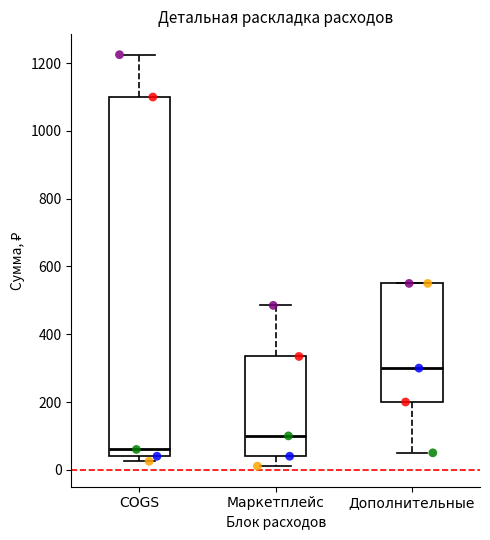

Reading left to right, transcribe this box plot: for each box, give where its median line is, the range the box spans, and where its two whiskers end, as read against the y-axis. The values are not printed on the chart, so give them approximately, as read against the axis.

COGS: median 60, box 40 to 1100, whiskers 20 to 1220
Маркетплейс: median 100, box 40 to 340, whiskers 20 to 480
Дополнительные: median 300, box 200 to 560, whiskers 60 to 560